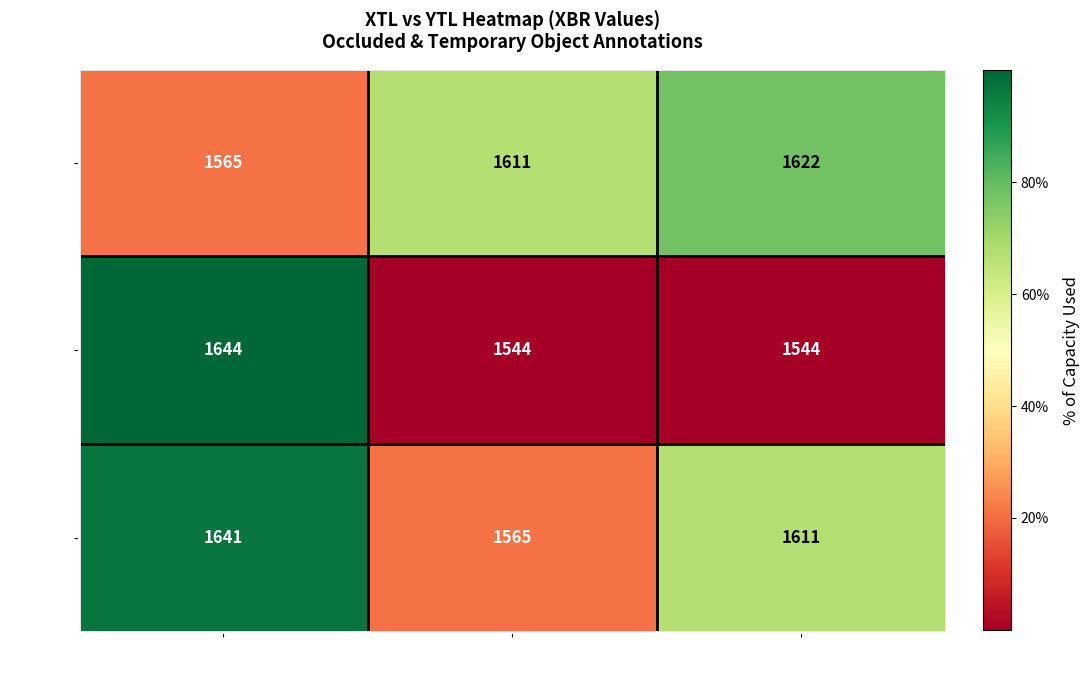

The value of 1611 at 909 is 1644. True or false?

True